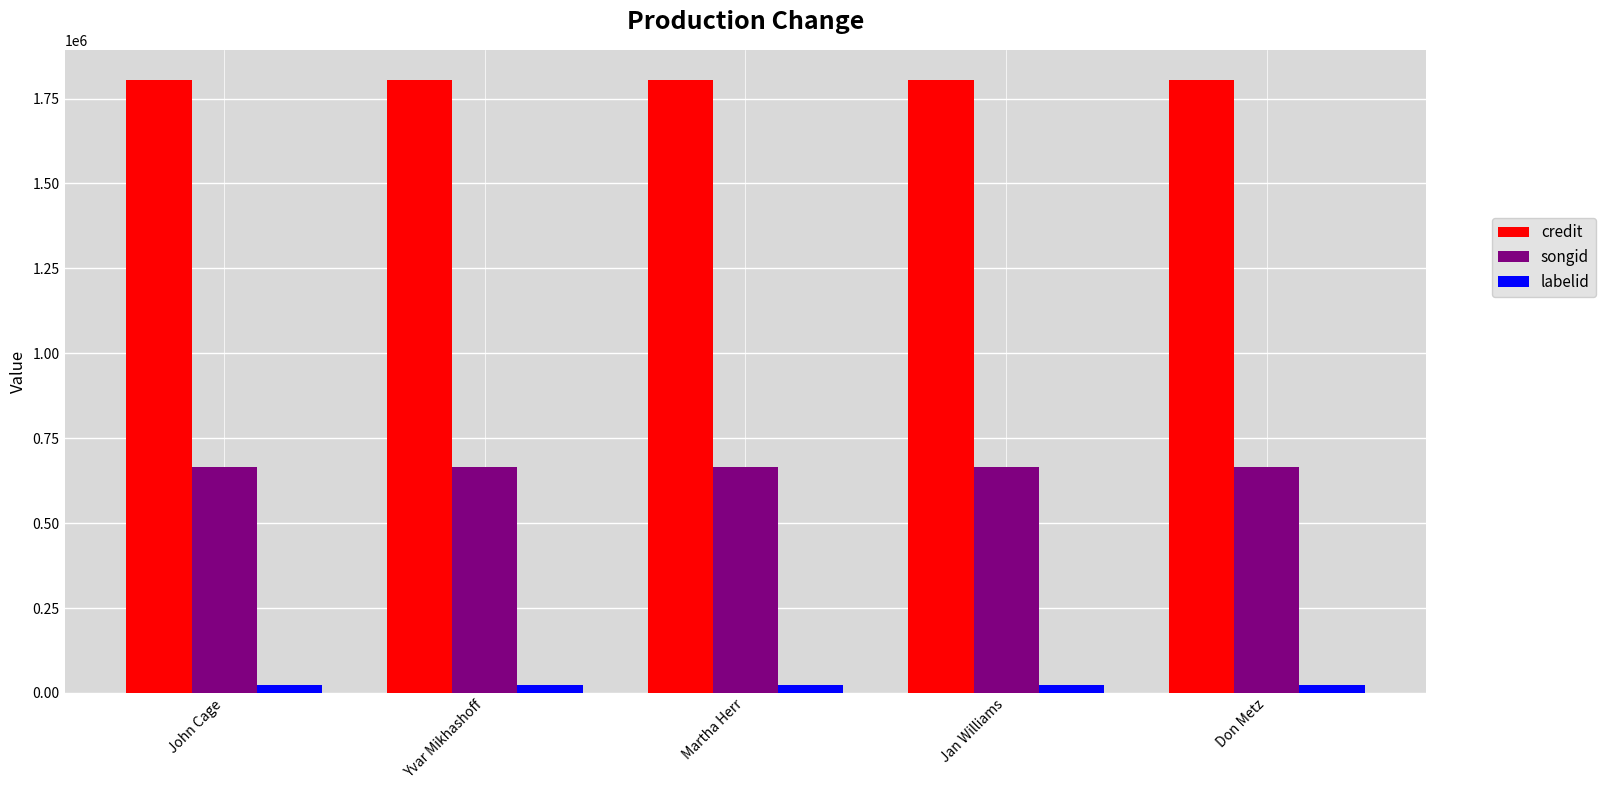

What is the average value of the credit series?

1803381